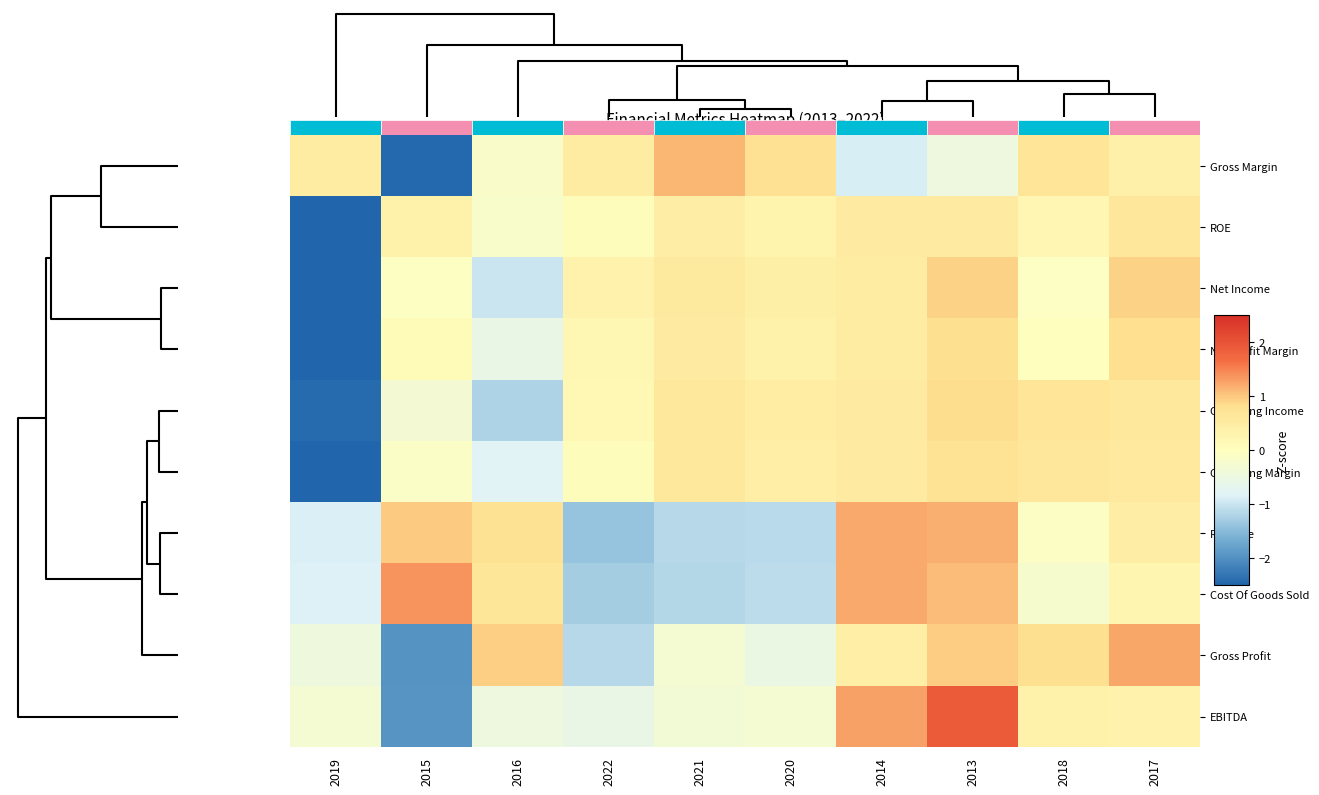

How many data points does each series have?

10